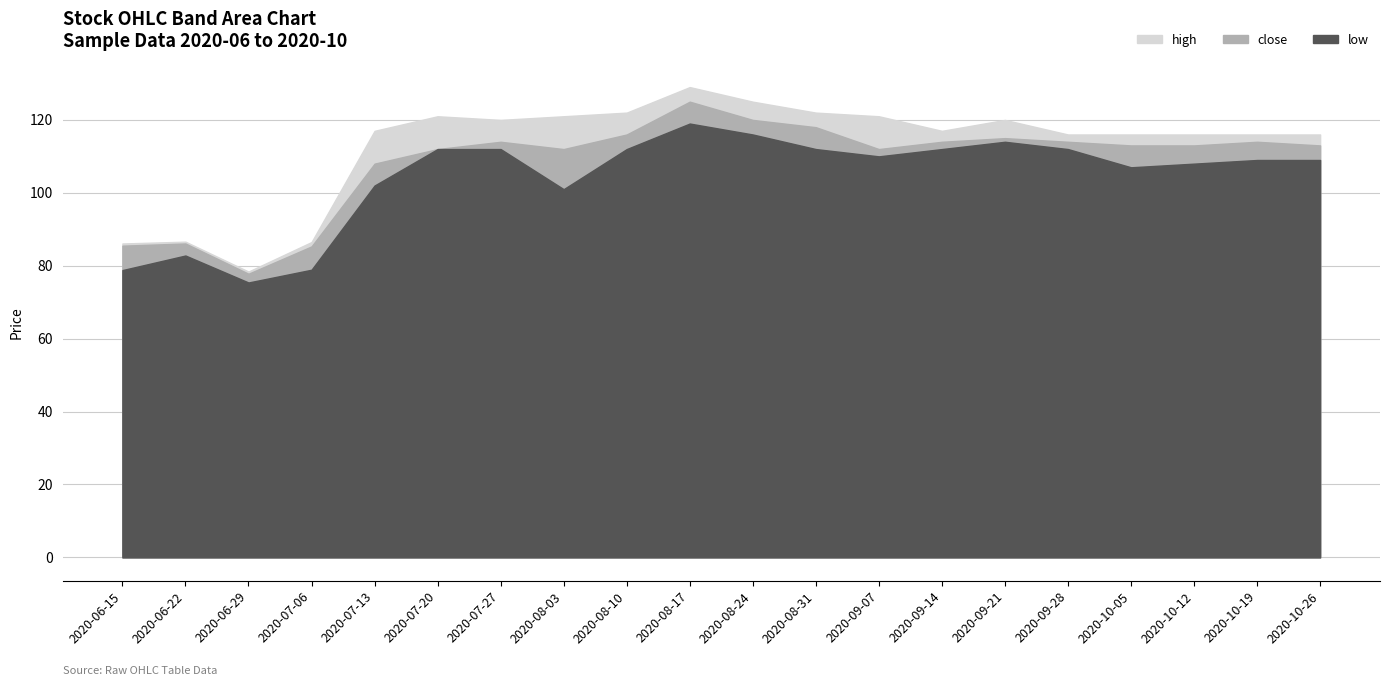

The high series shows 78.4 at 2020-06-29. True or false?

True